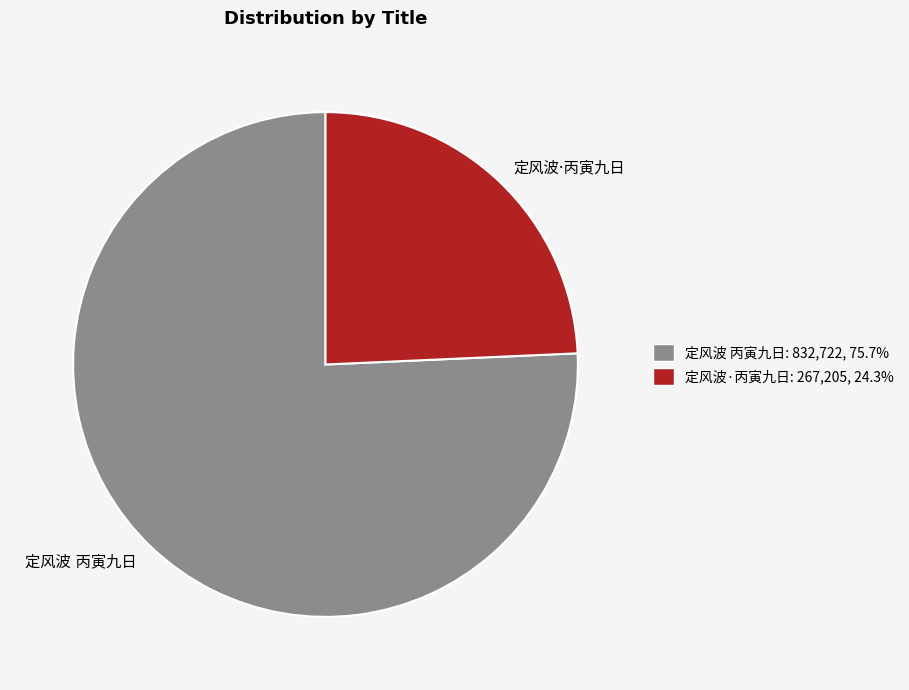

Does any single category account for the majority?

Yes